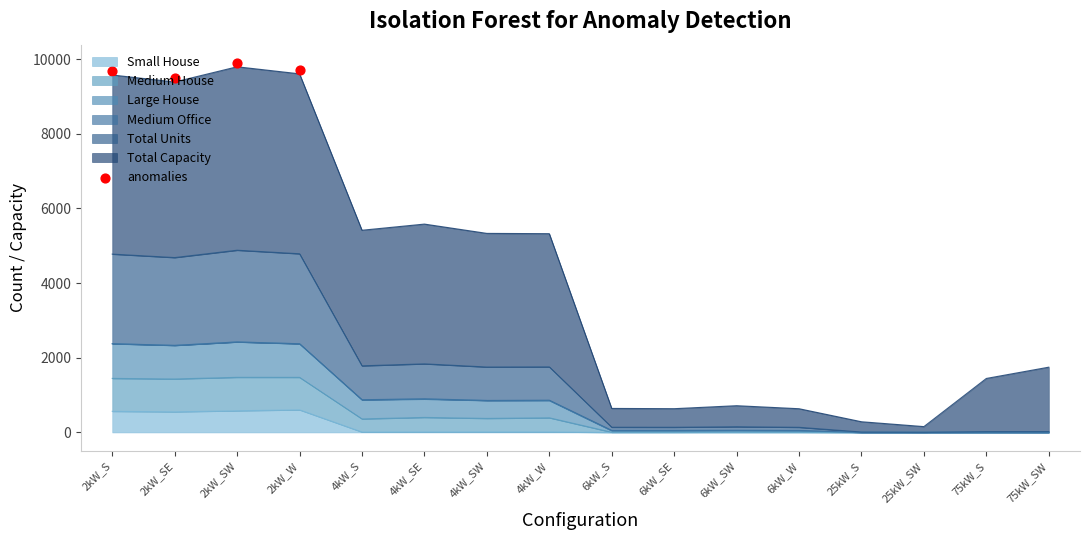

Which has a higher value, 2kW_S or 2kW_SE?

2kW_S